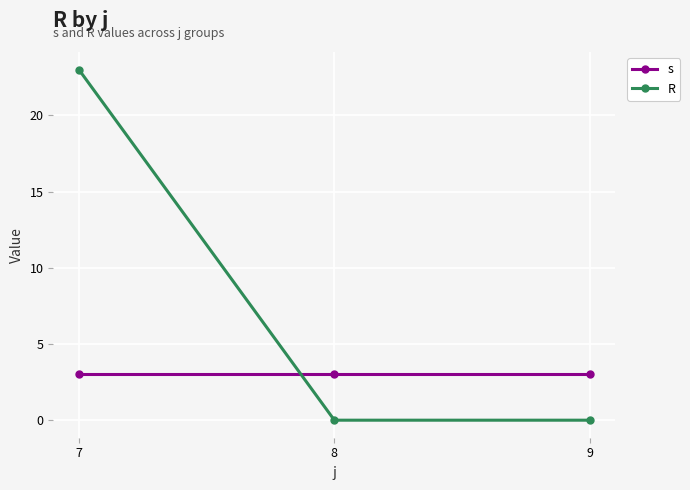

List the series in order of their peak value, highest first.

R, s